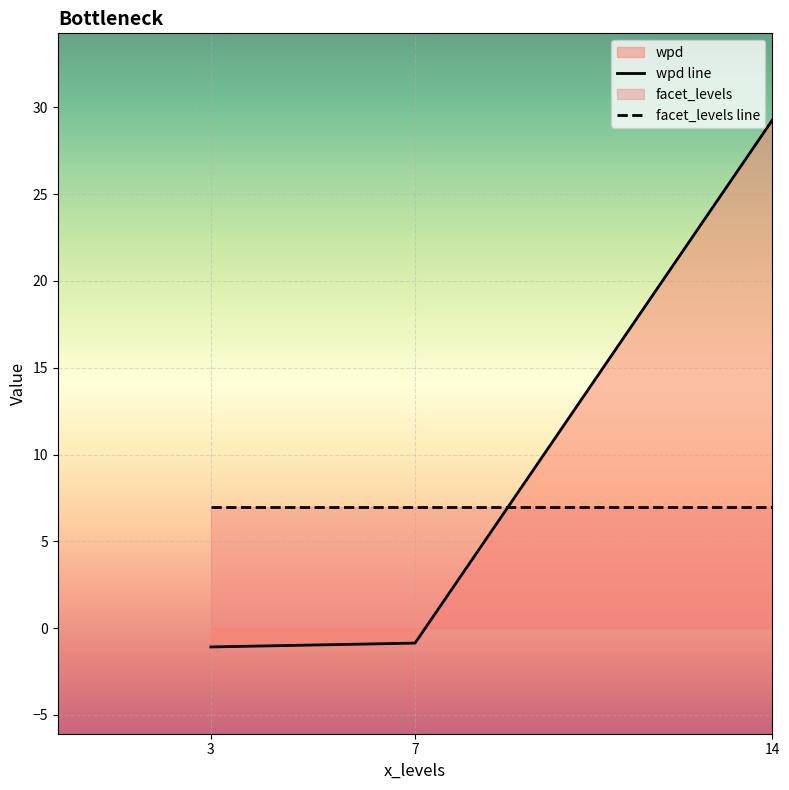

Is the value of facet_levels line at 14 greater than the value of wpd line at 7?

Yes